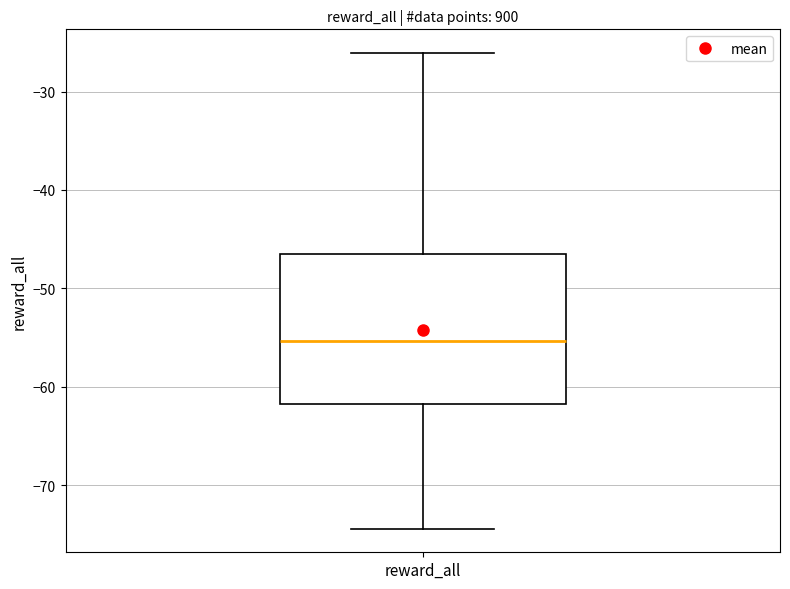

Read this box plot against the y-axis: the position of the median line, the range covered by the box, and the ends of both whiskers. The values are not printed on the chart, so give them approximately, as read against the axis.

median -55, box -62 to -47, whiskers -74 to -26